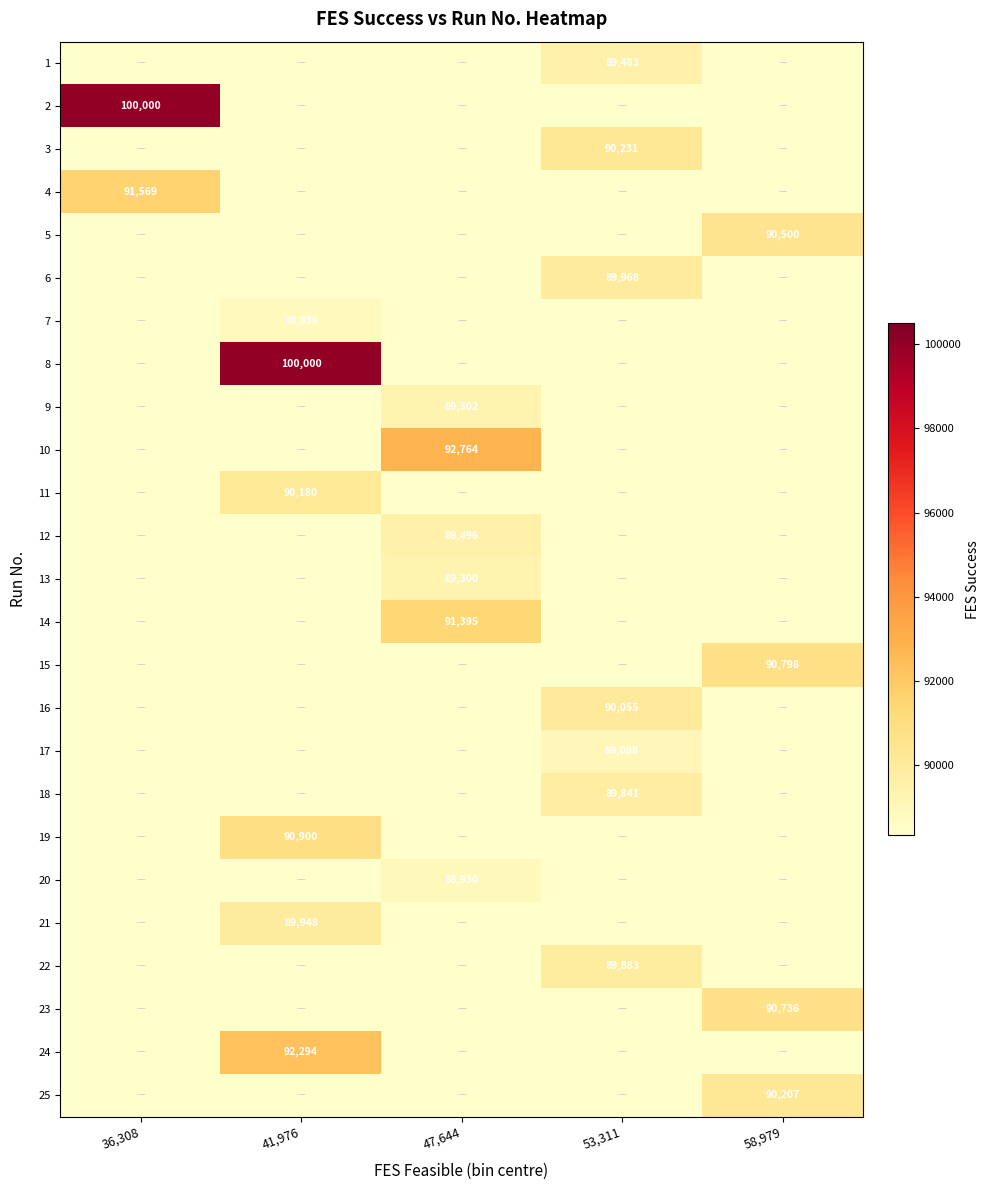

At which category is the sum across all series the highest?

53,311